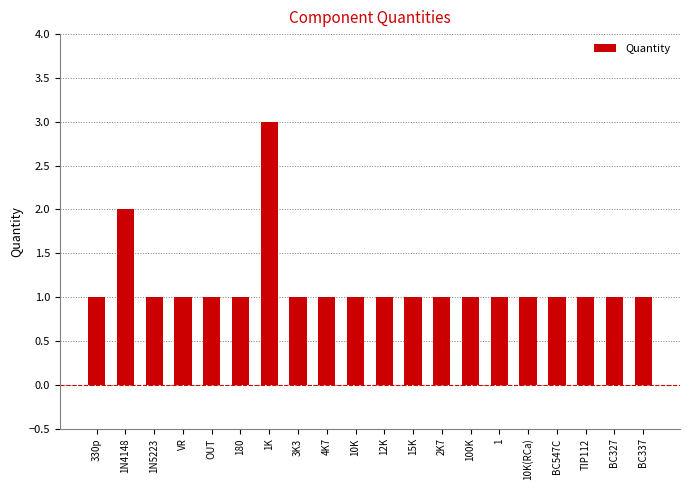

Approximately how many times larger is the value at 15K compared to BC337?

1.0